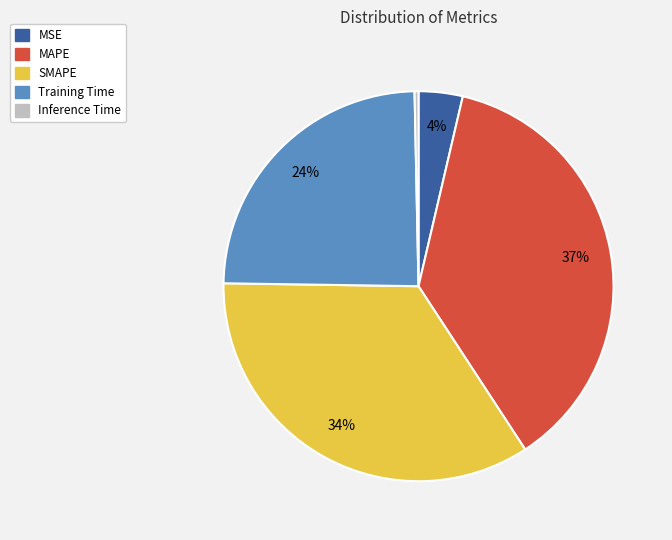

How many segments does this pie chart have?

5